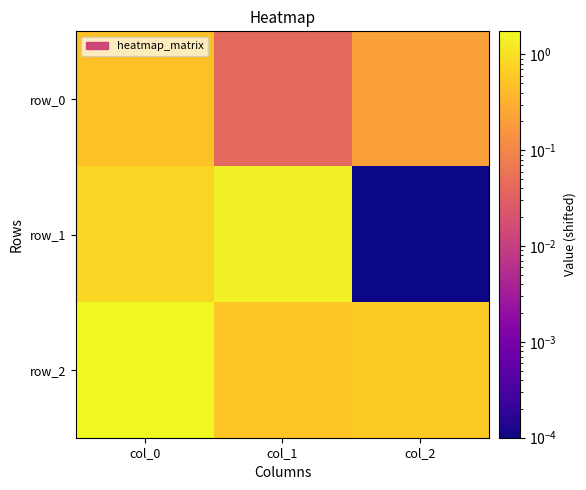

What is the spread (max minus min) of values at col_2?

0.6